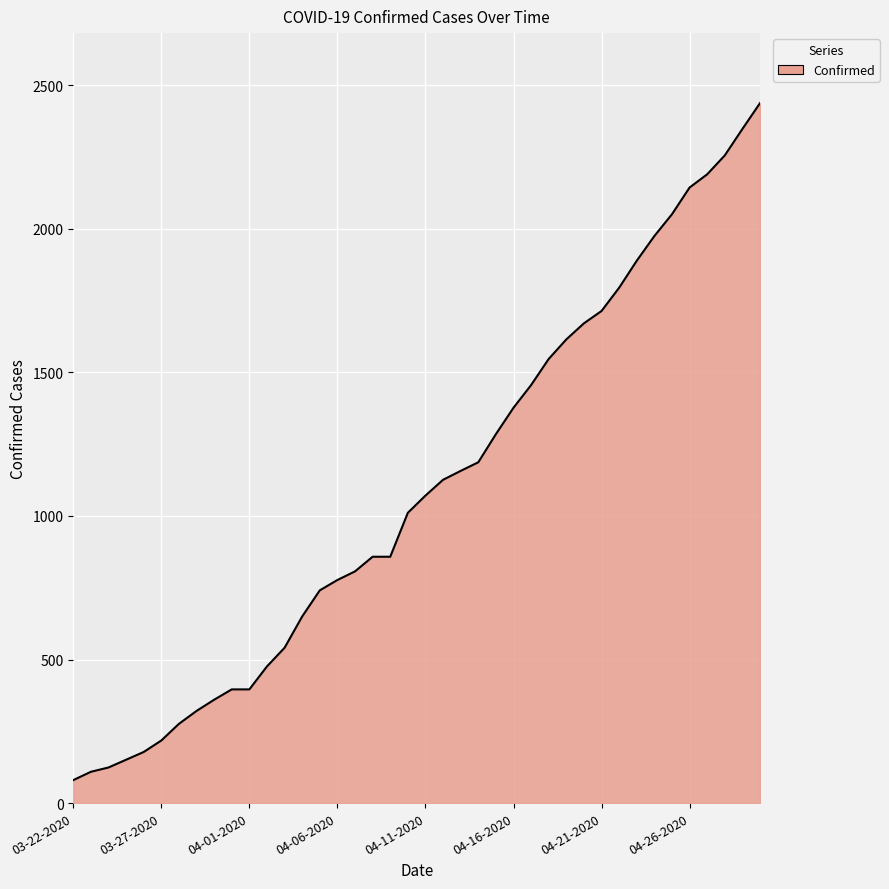

What is the greatest value displayed?

2438